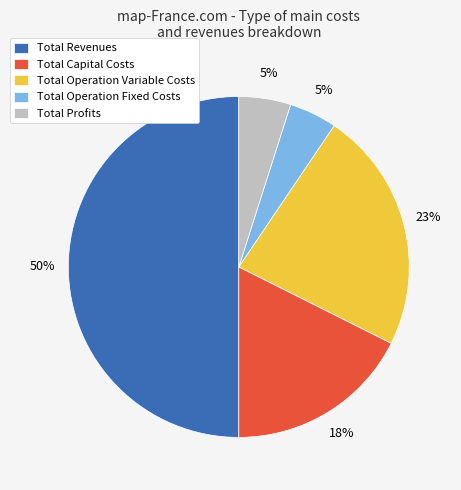

To the nearest percent, what portion does Total Capital Costs represent?

18%